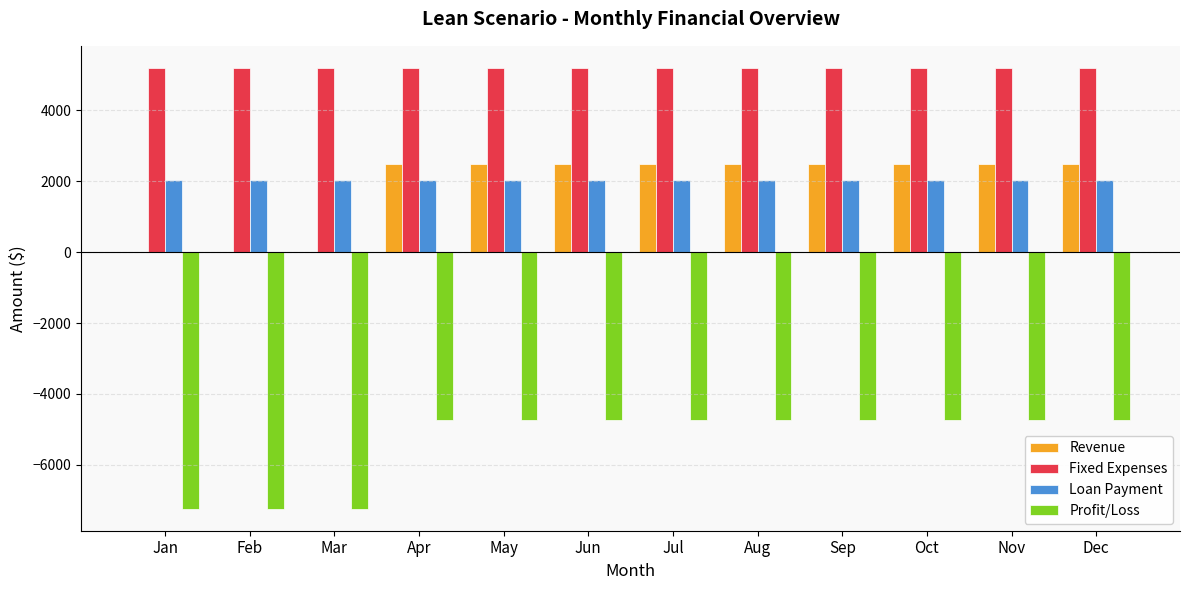

What is the greatest value displayed?

5200.0